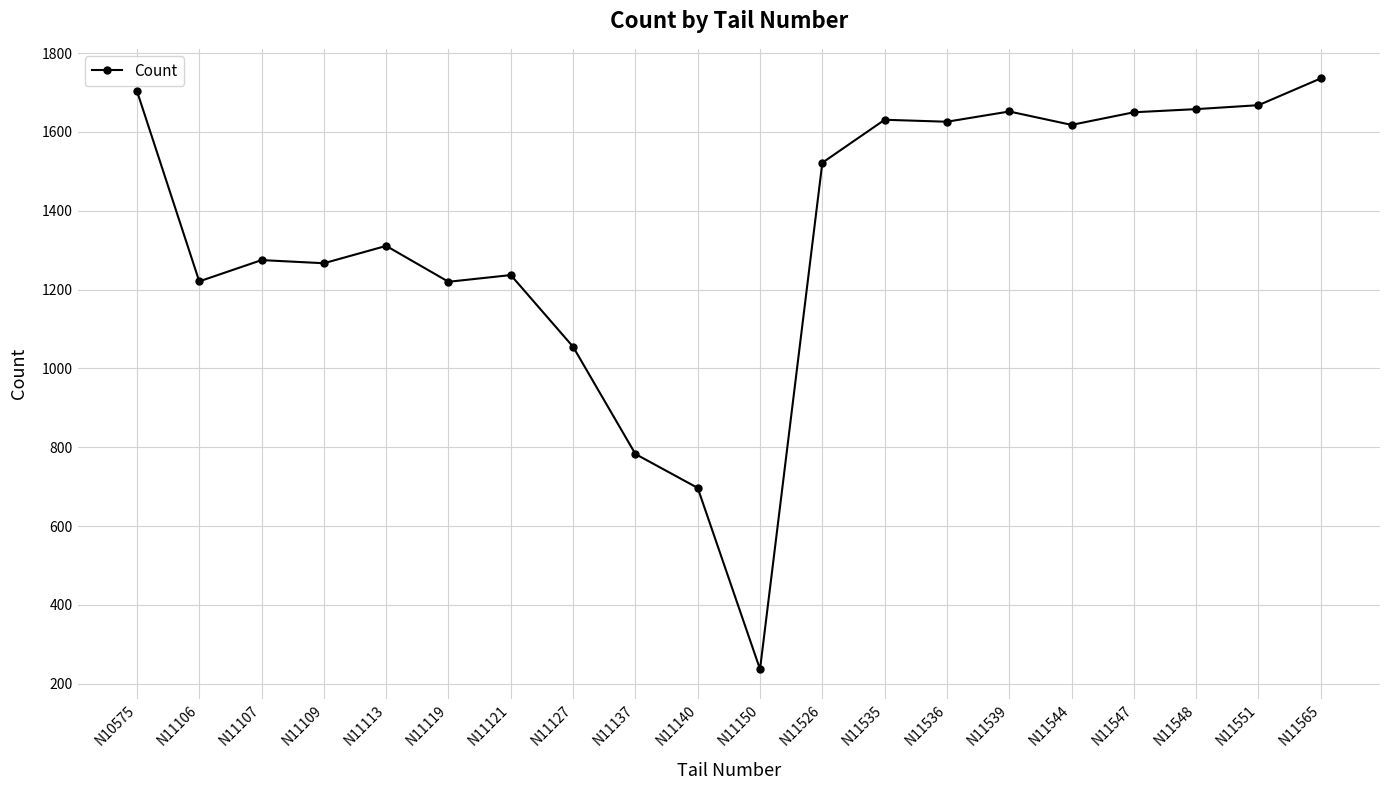

What is the value of the 2nd point from the left?

1221